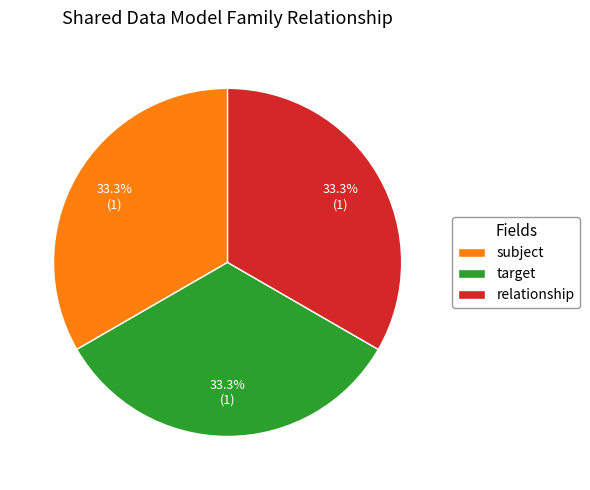

Is there a majority slice in this chart?

No